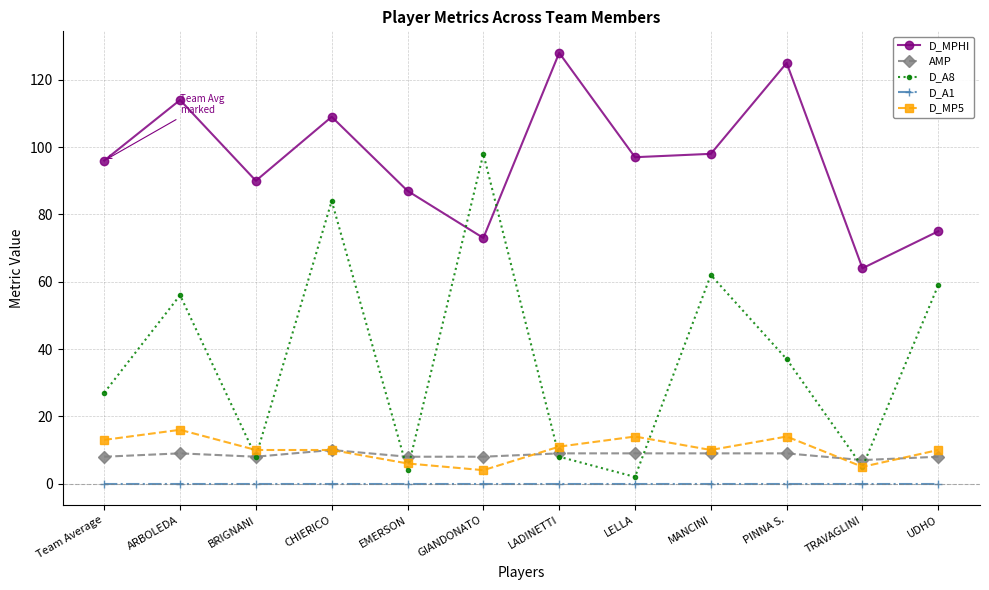

What is the label of the 3rd point from the left?

BRIGNANI